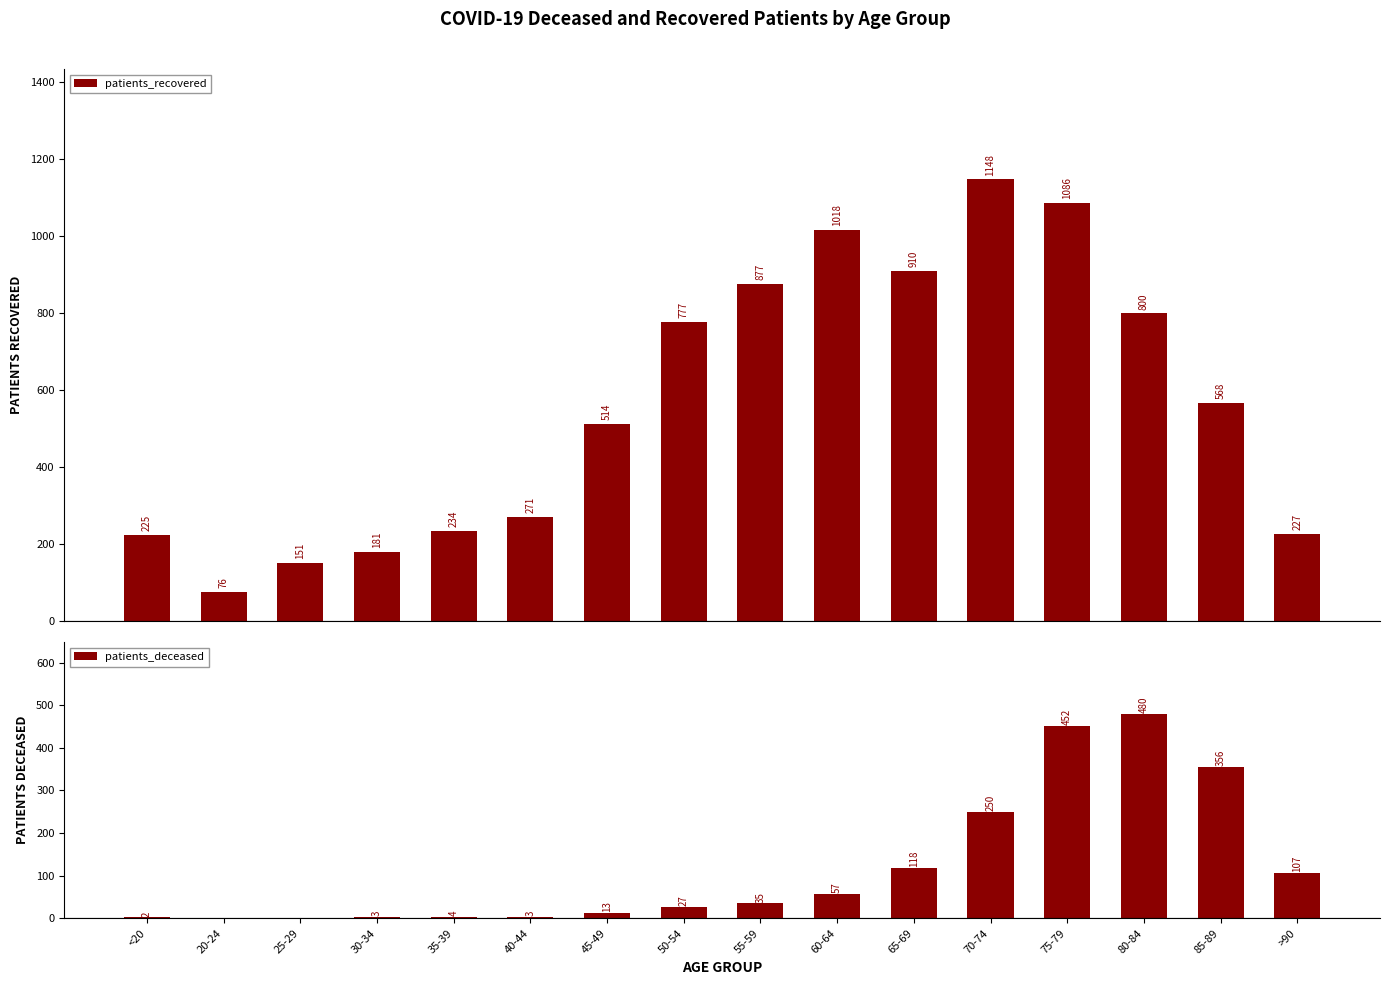

Which has a higher value, 60-64 or 85-89?

60-64